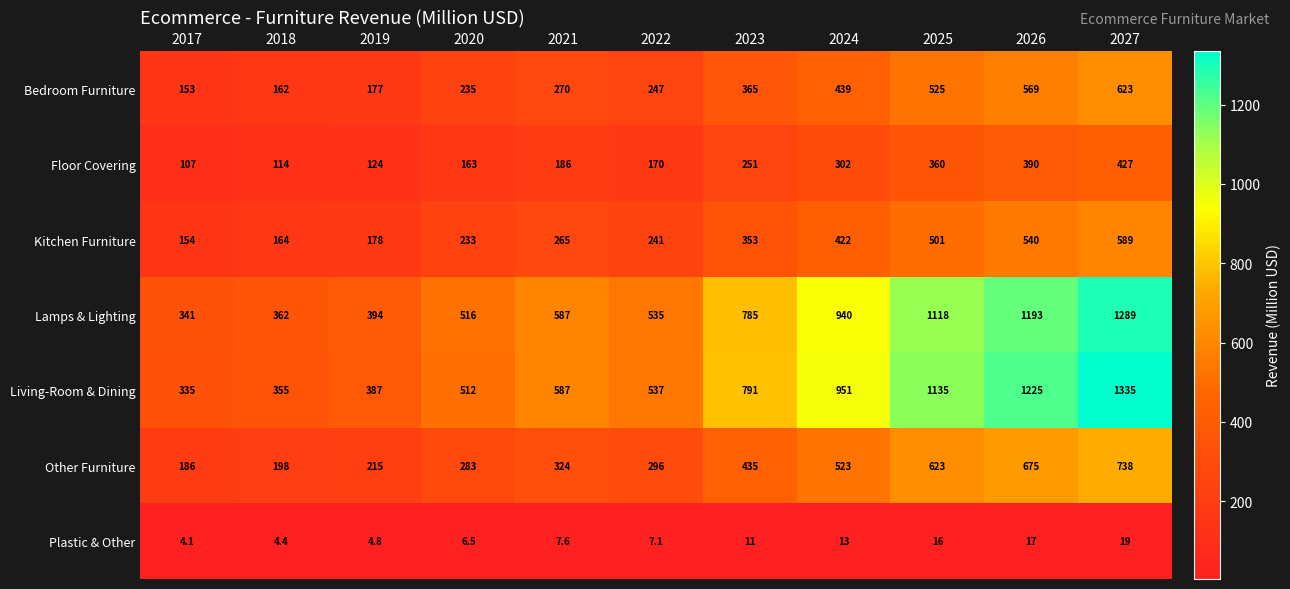

The Bedroom Furniture series shows 1120.5 at 2027. True or false?

False